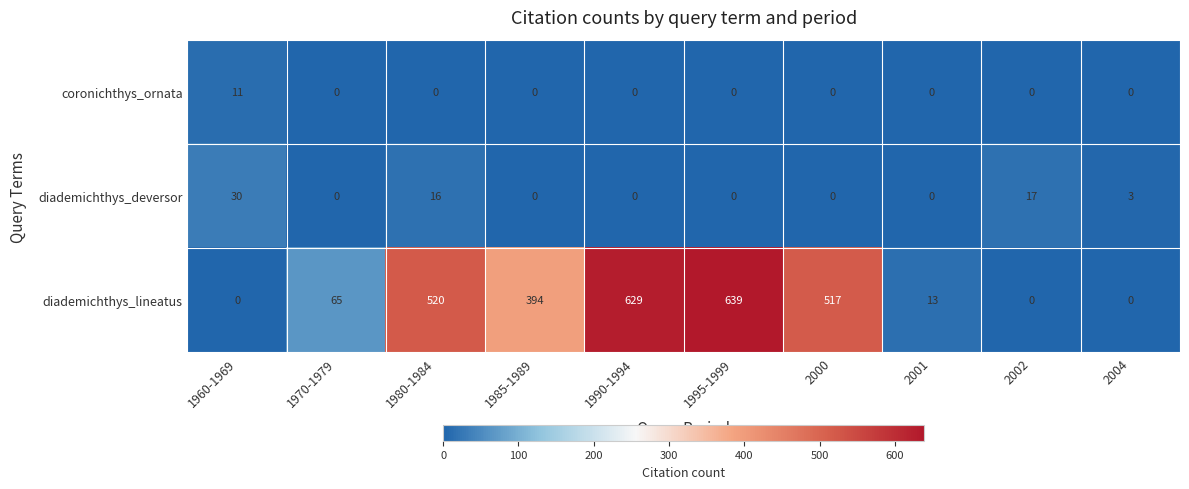

What is the spread (max minus min) of values at 1980-1984?

520